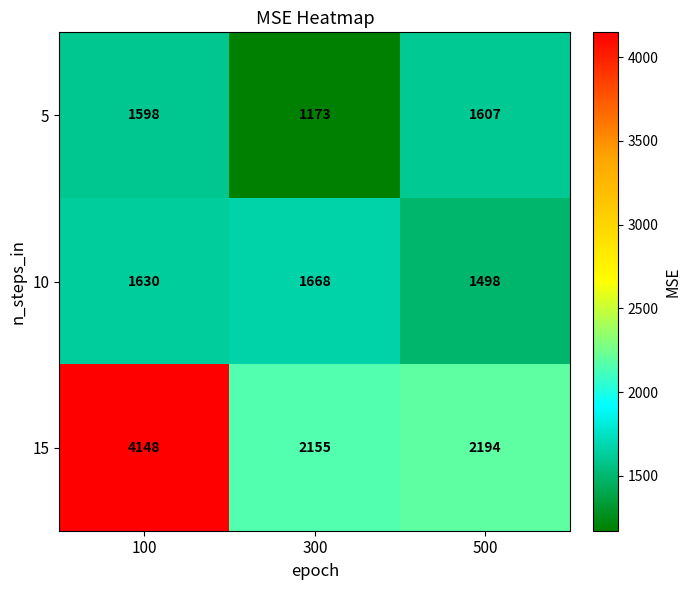

At which category is the sum across all series the highest?

100